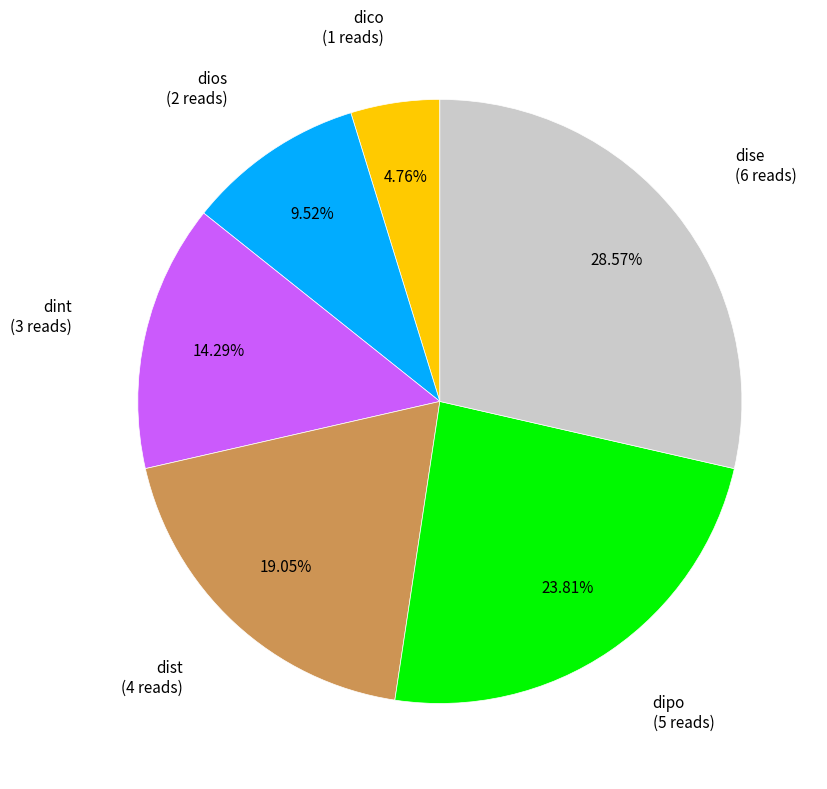

Do dios and dist together represent more than half of the pie?

No